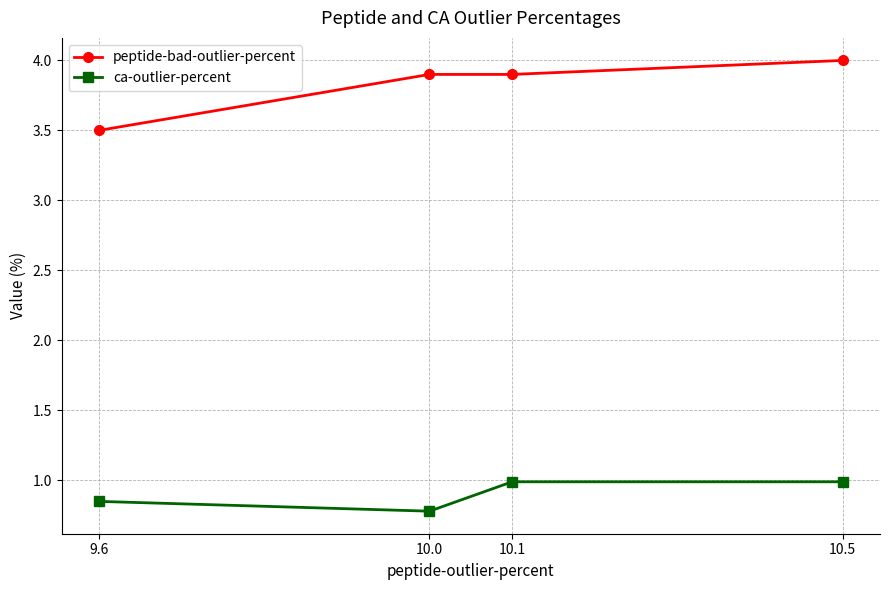

At how many categories does at least one series exceed 2?

4